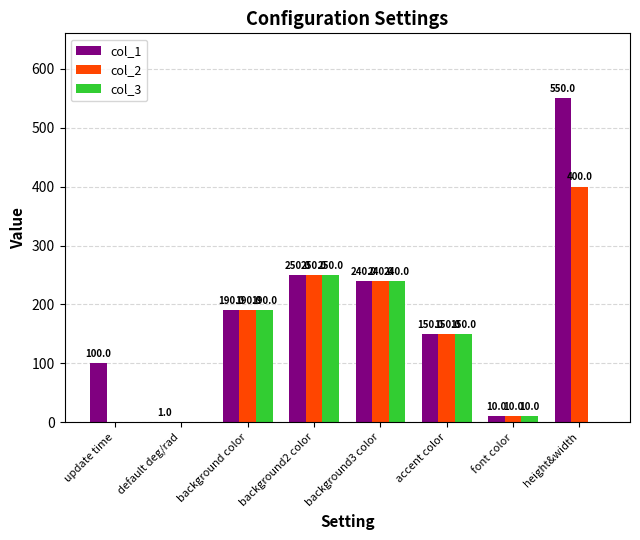

What is the maximum value shown in the chart?

550